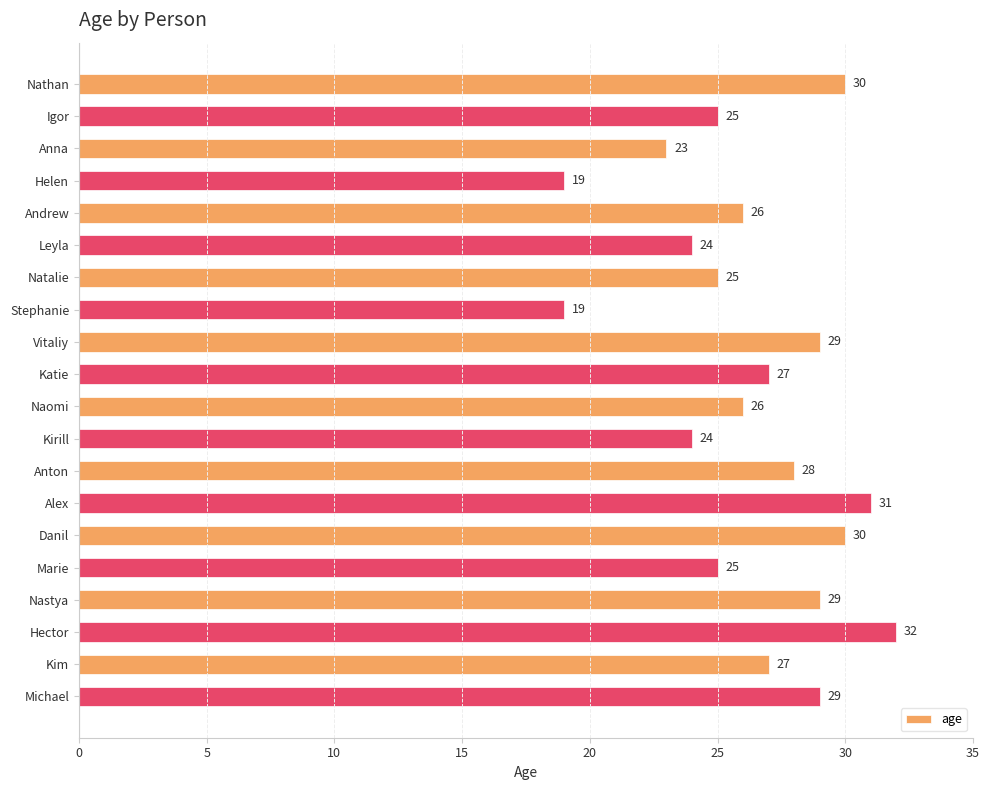

What is the label of the 9th bar from the top?

Vitaliy